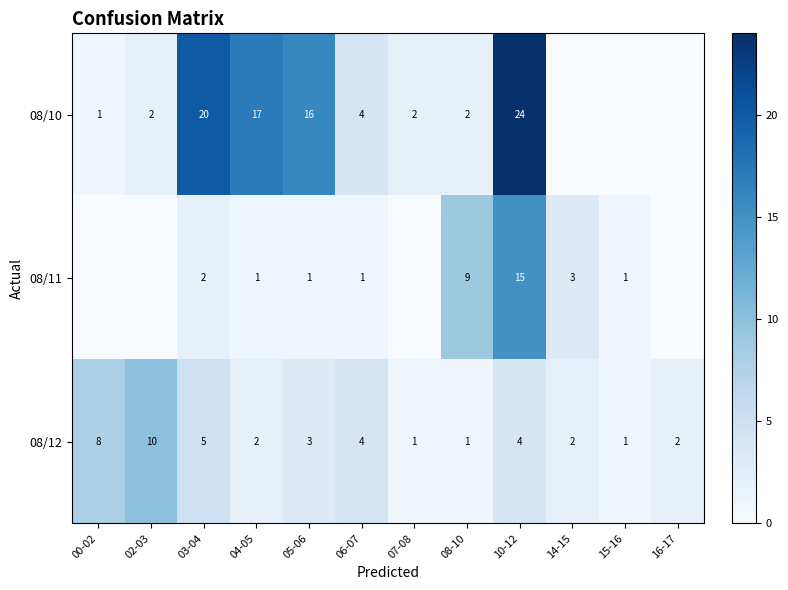

What is the spread (max minus min) of values at 05-06?

15